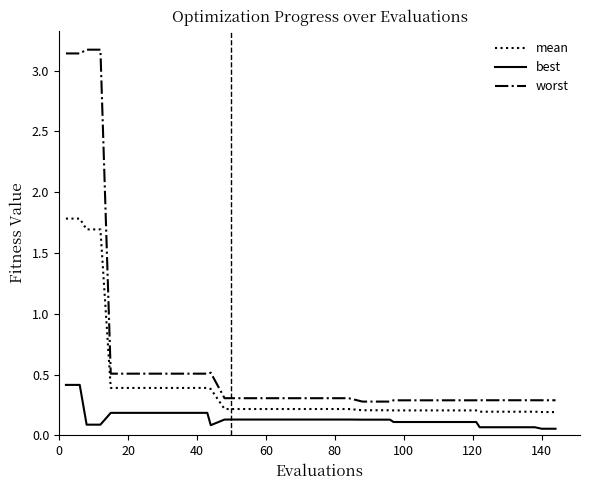

What are all the series names shown in the legend?

mean, best, worst